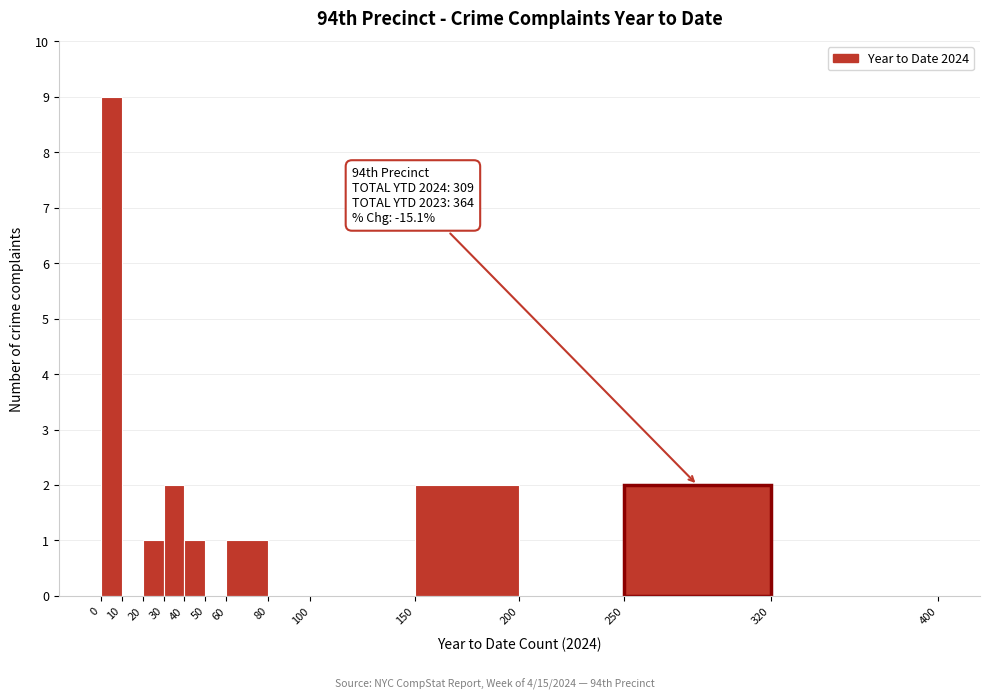

Which range on the x-axis has the tallest bar?

0 to 10